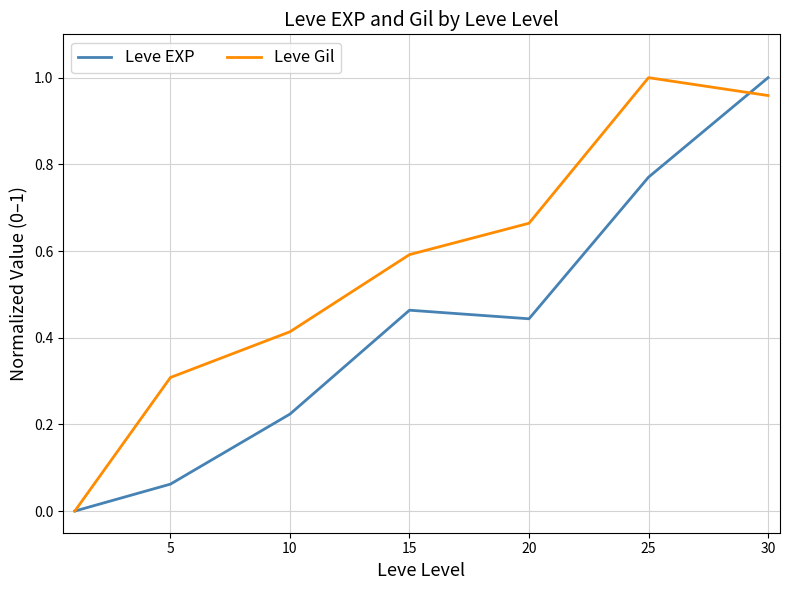

Count the number of data series in this chart.

2